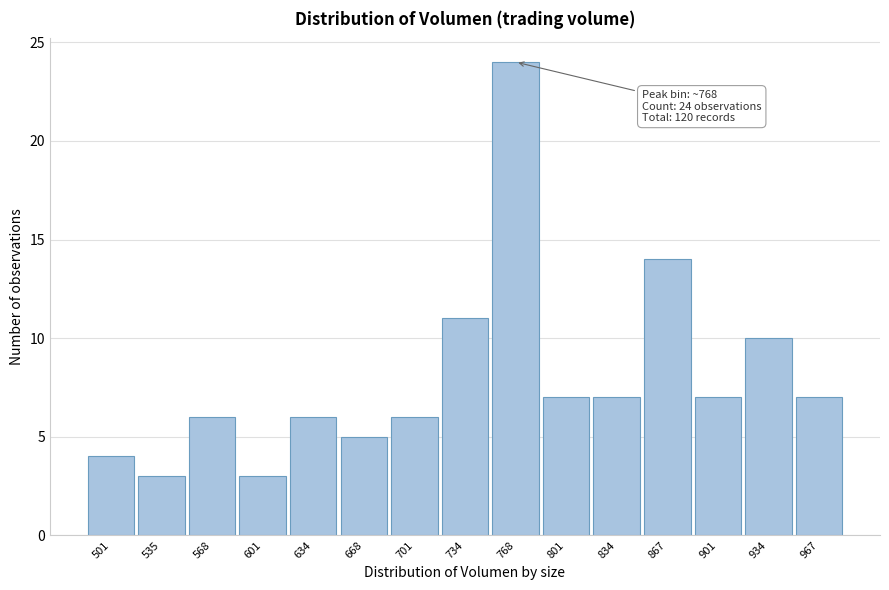

Reading left to right, what are all the values shown in this chart?

501=4	535=3	568=6	601=3	634=6	668=5	701=6	734=11	768=24	801=7	834=7	867=14	901=7	934=10	967=7